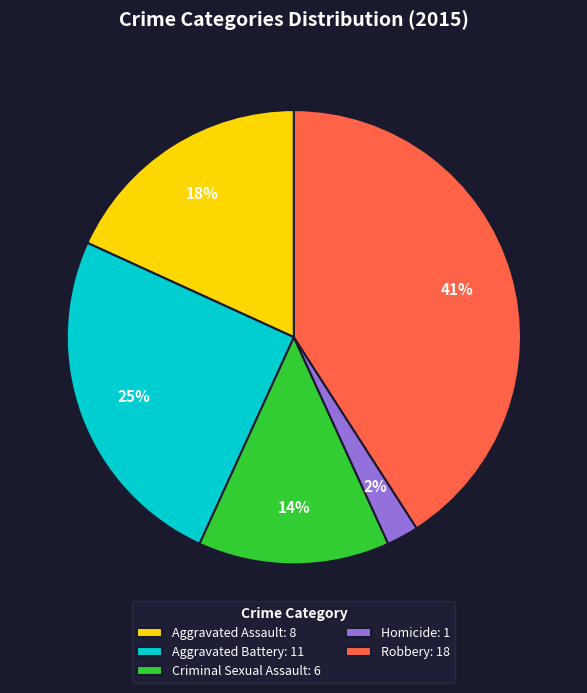

To the nearest percent, what percentage of the pie is Aggravated Assault?

18%